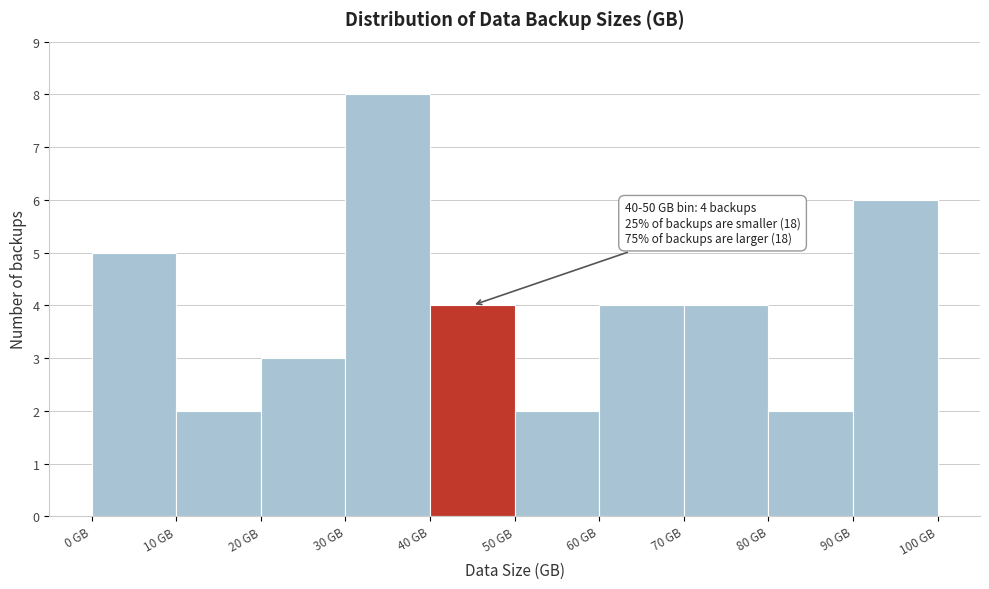

Over which range of the x-axis is the bar tallest?

30 to 40